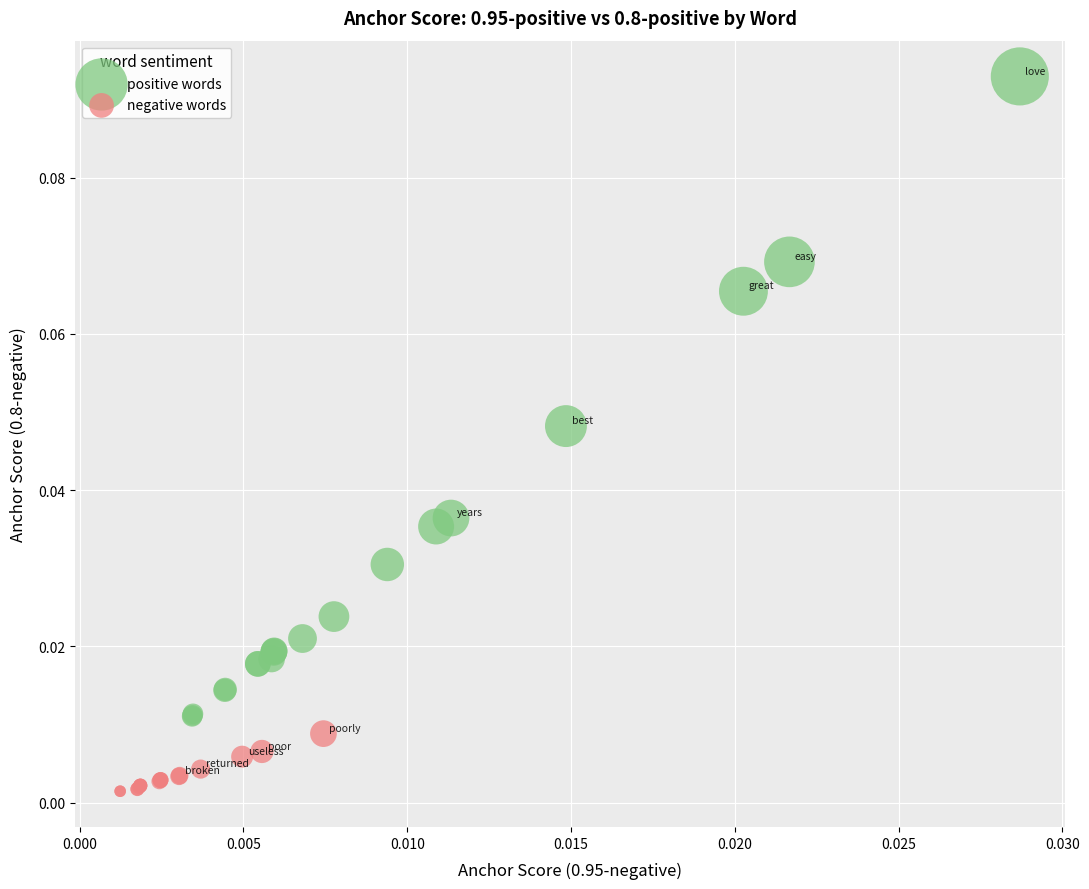

Which series has the widest spread of Y values?

positive words